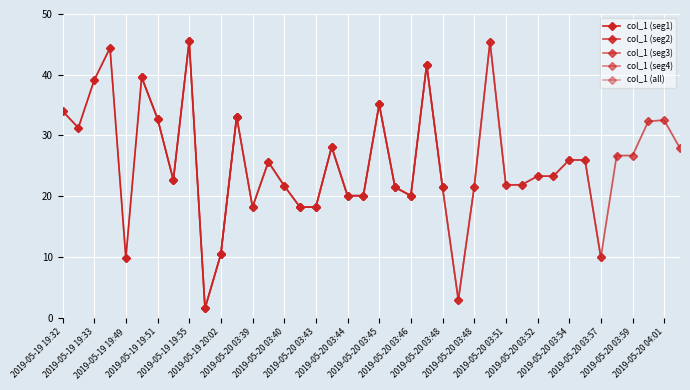

Where is the data nearest to the value 23?

2019-05-20 03:52